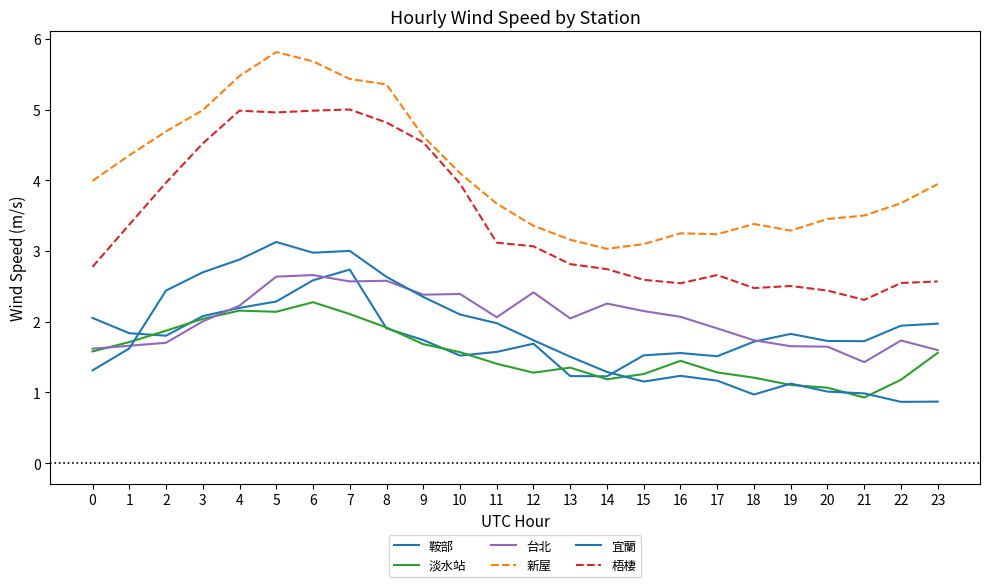

How many lines are shown in the chart?

6